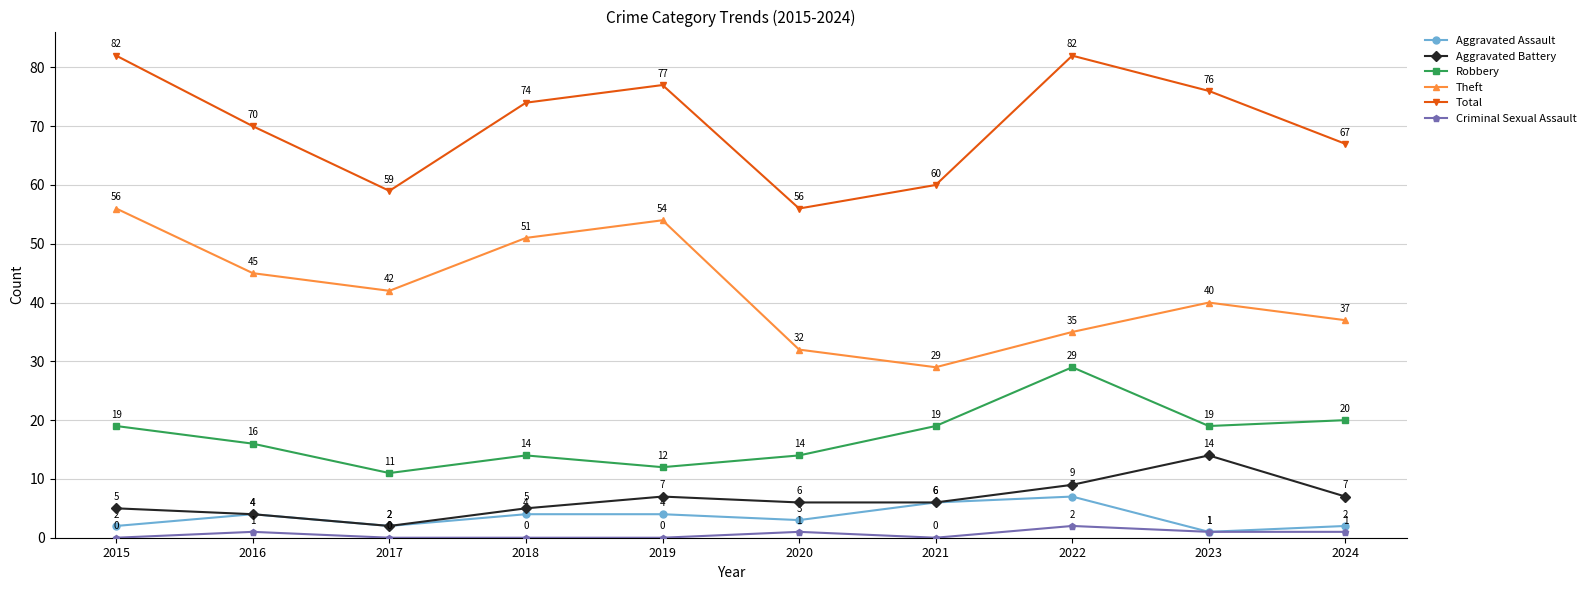

At which category does Theft reach its first local peak?

2019